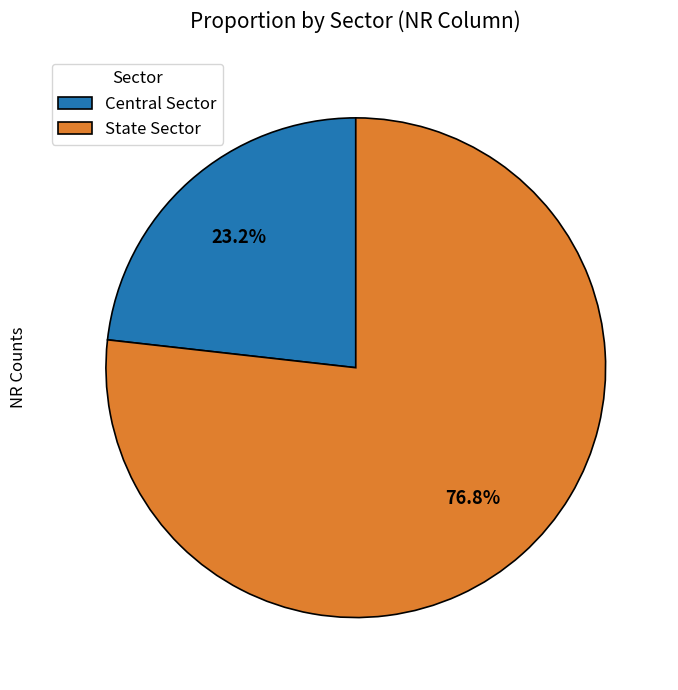

Which category has the smallest portion of the pie?

Central Sector